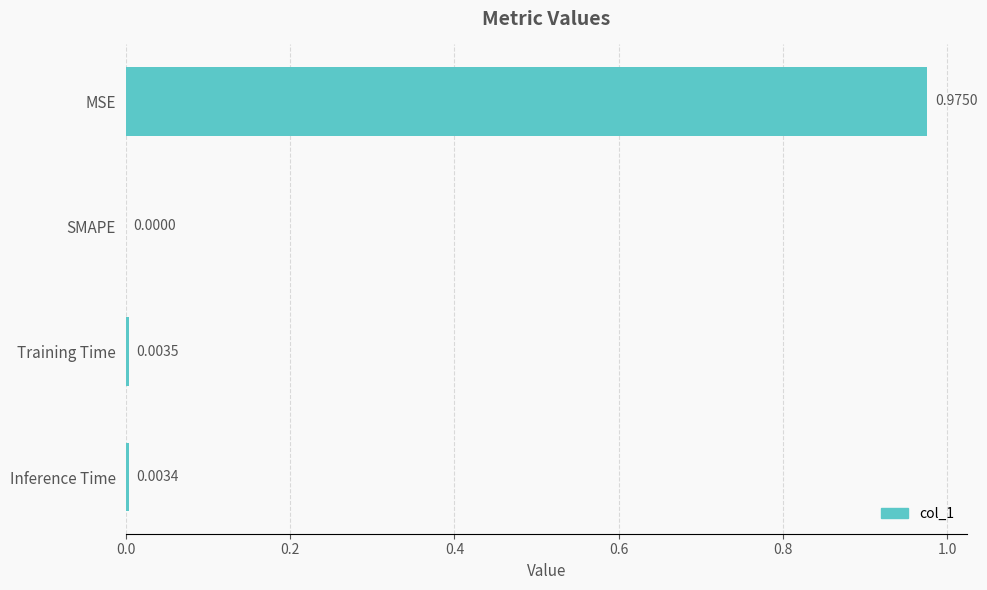

Which label corresponds to the largest value in the chart?

MSE